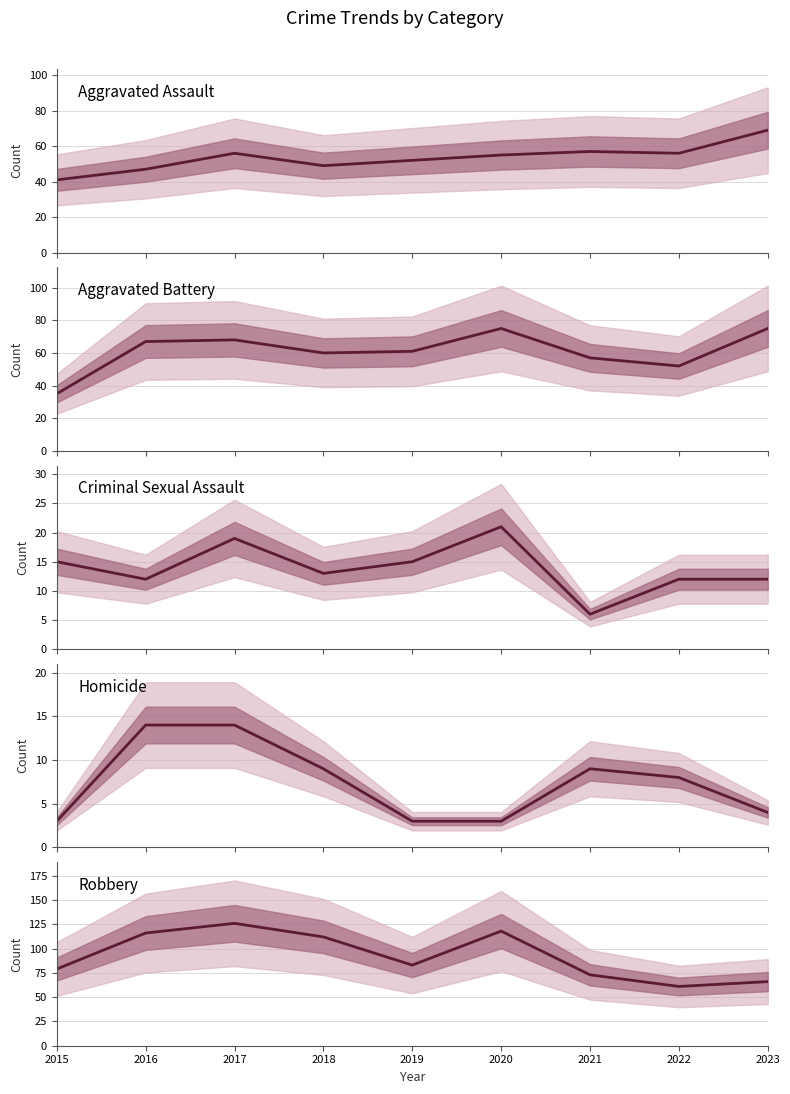

How many intersections are there between Aggravated Battery and Robbery?

1